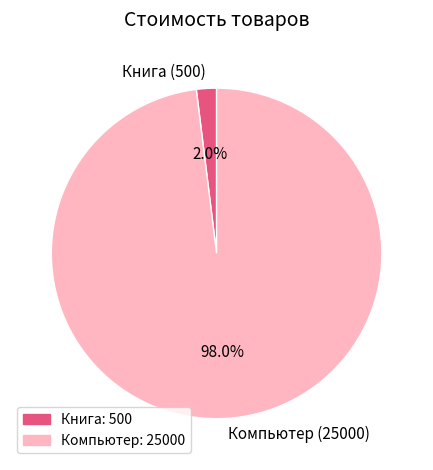

Does Книга account for over 50% of the chart?

No